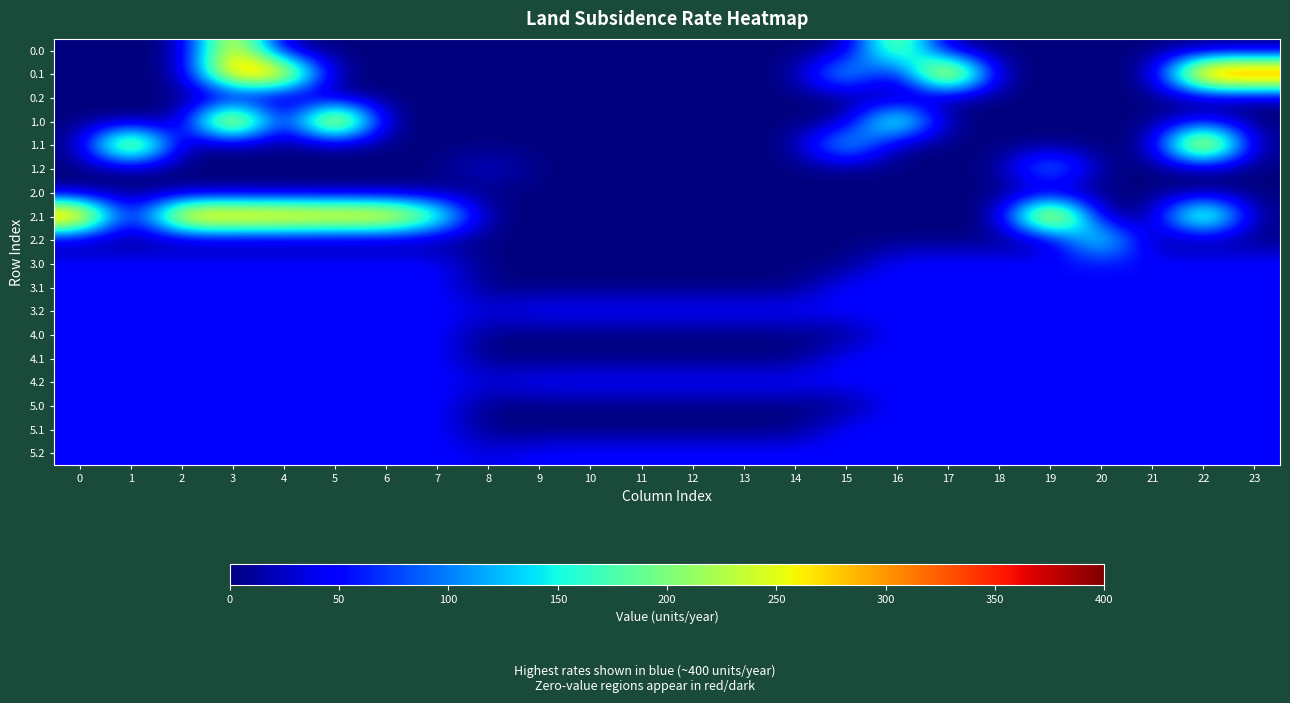

Which has a higher value, 2 or 8?

2